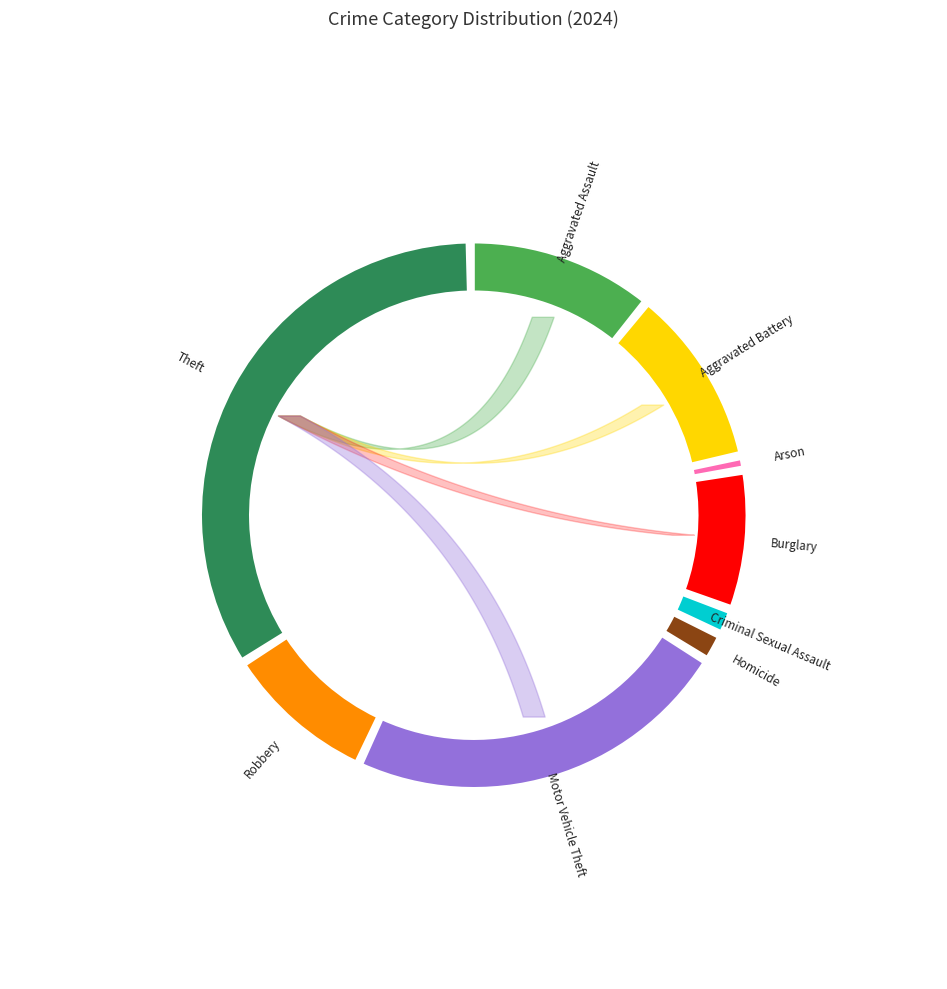

To the nearest percent, what is the average slice percentage?

11%